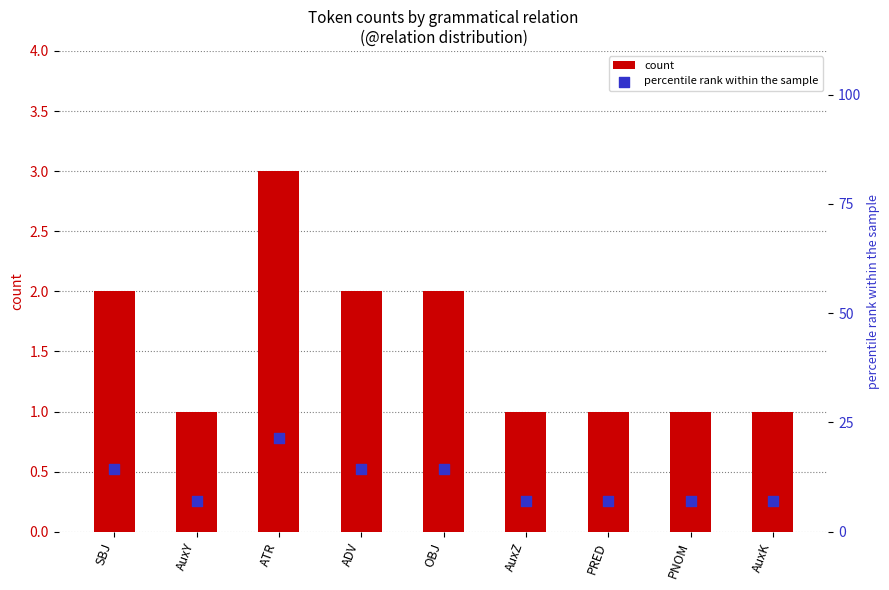

What is the total value across all series at PRED?

8.1